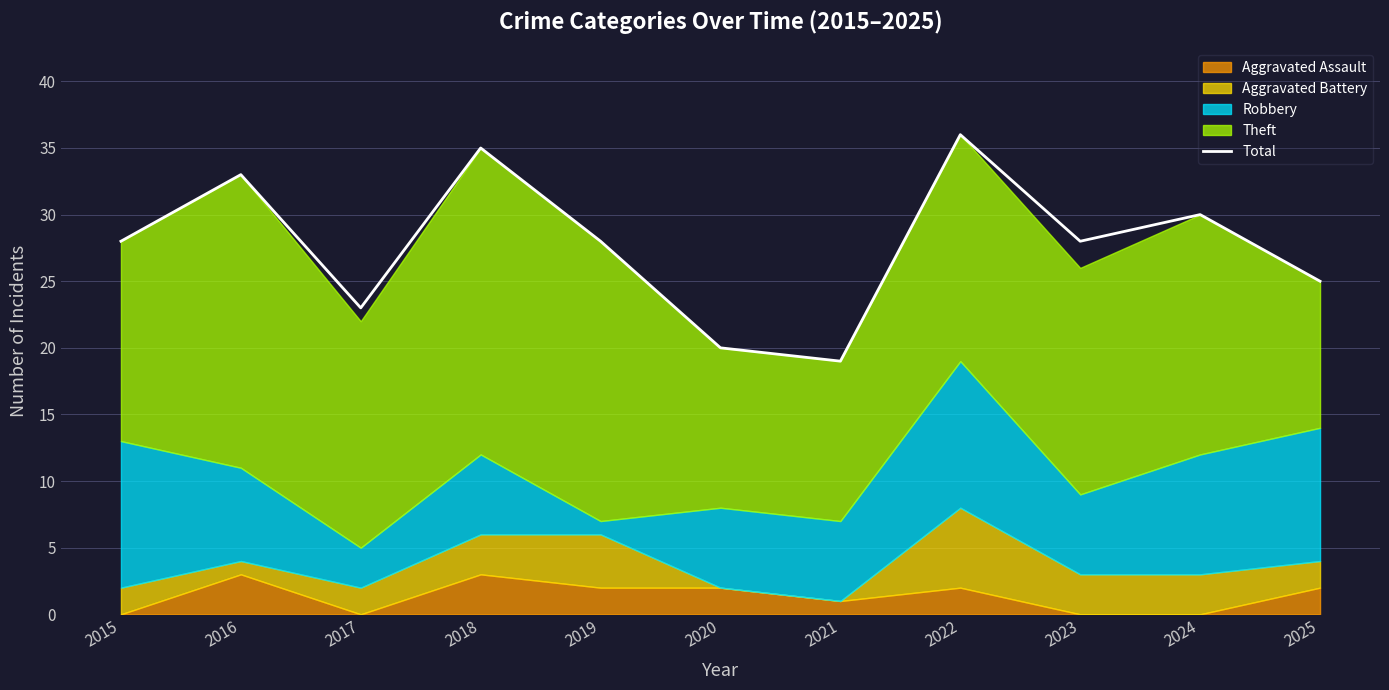

At which category does the data reach its first local peak?

2016